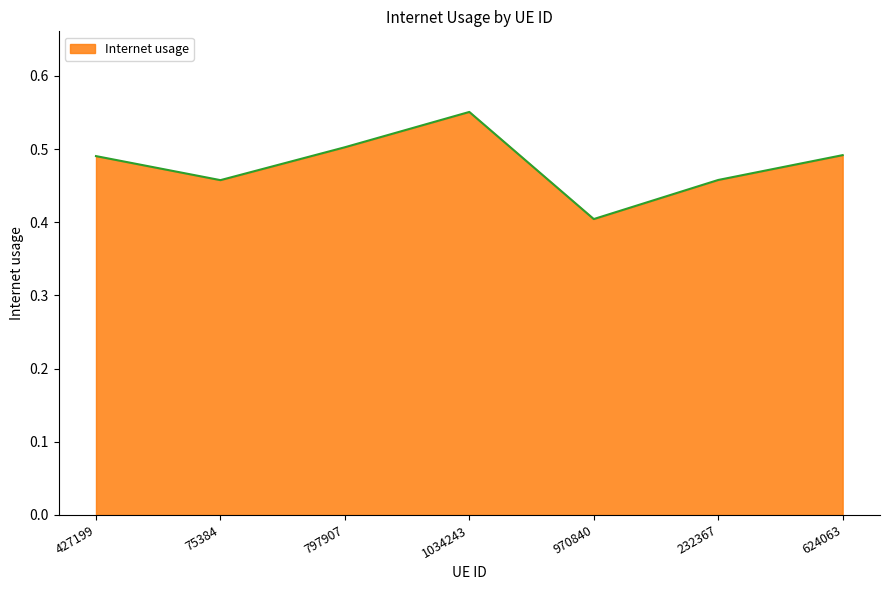

Is it true that the value at 797907 is 0.5?

True